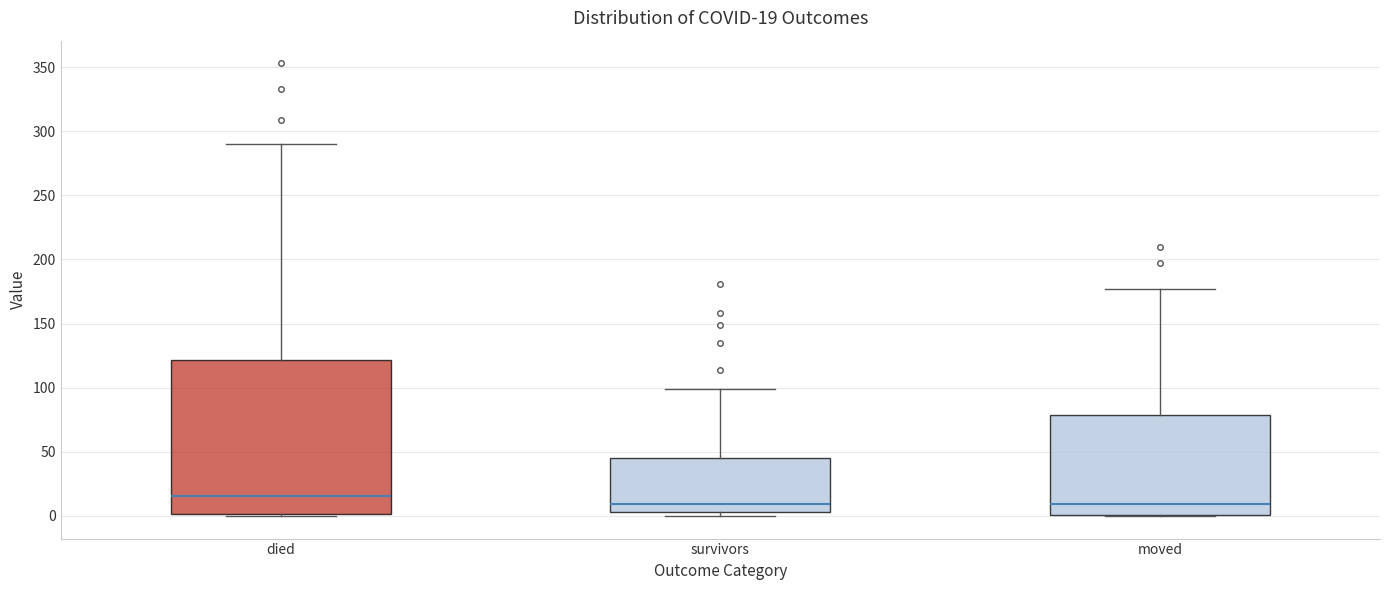

Which box has the highest median line?

died